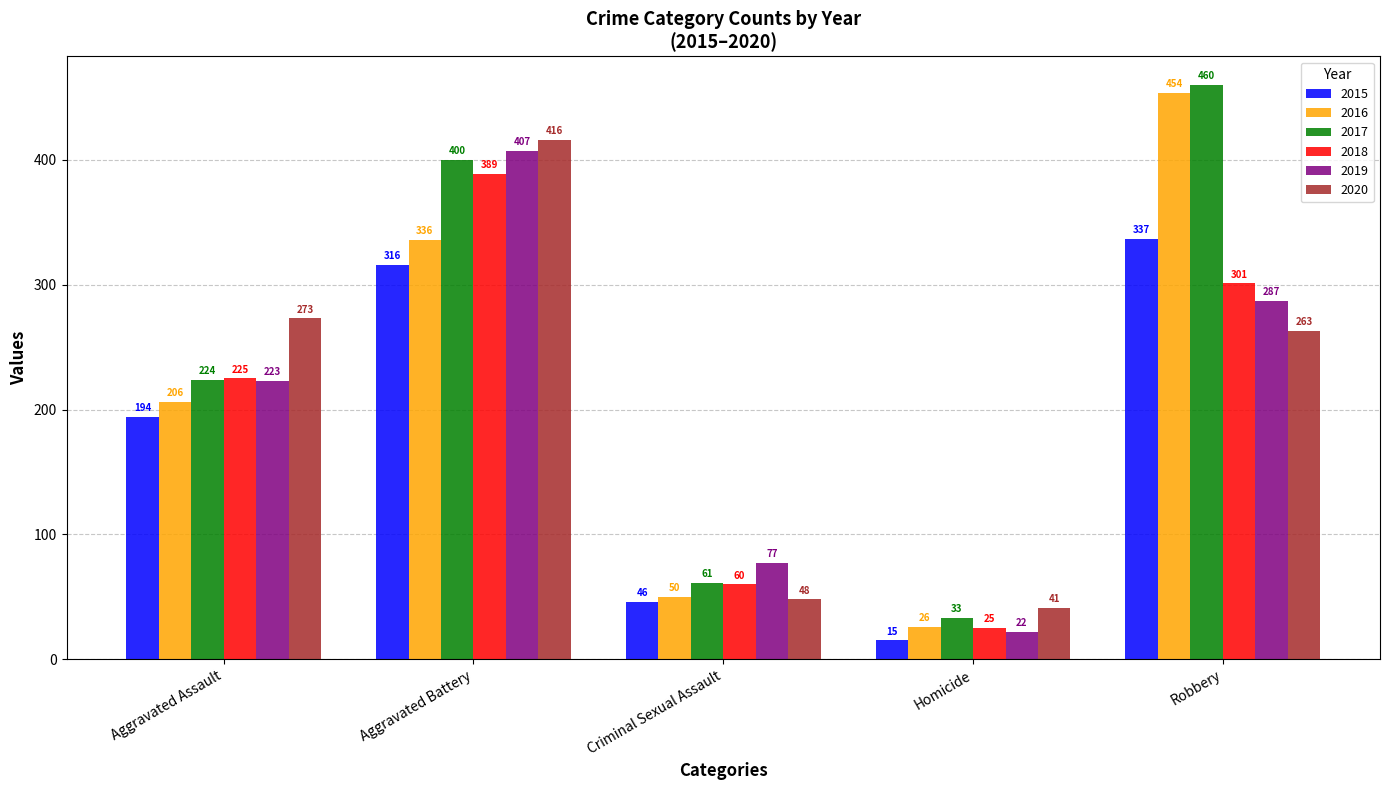

What is the total value across all series at Aggravated Battery?

2264